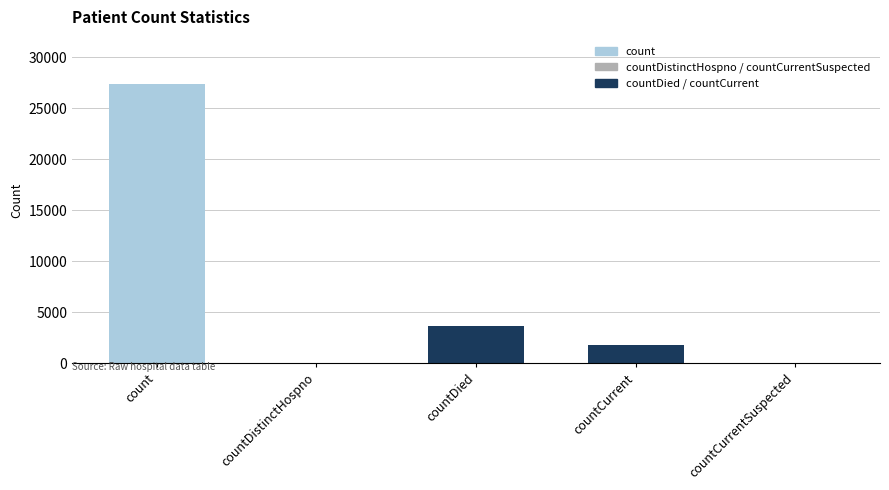

How many data points are above 1743?

2